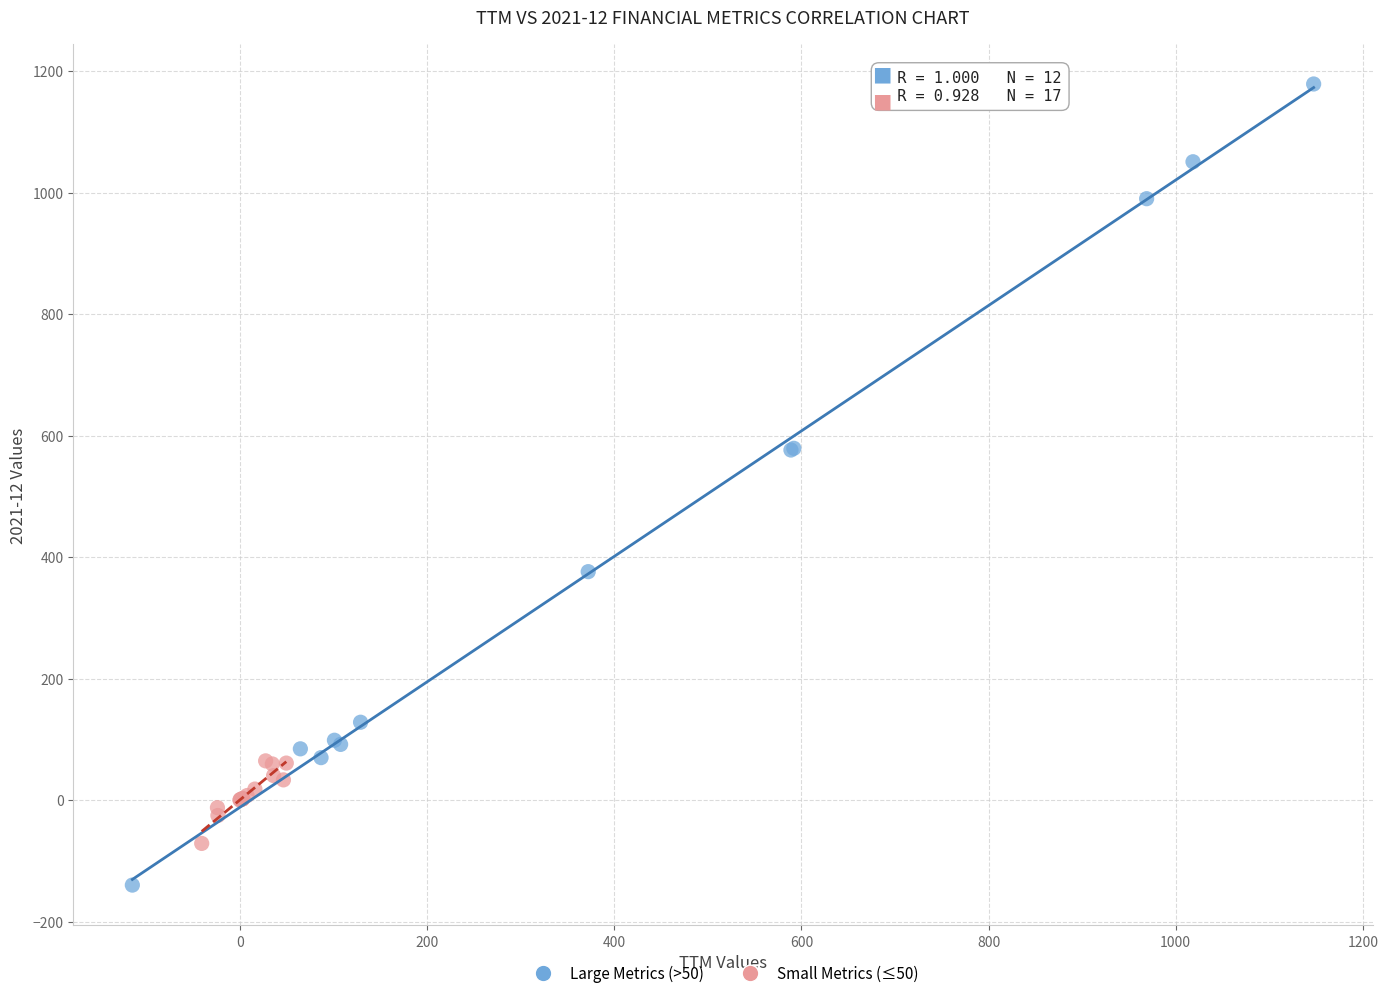

Which series has the largest Y range (max minus min)?

Large Metrics (>50)